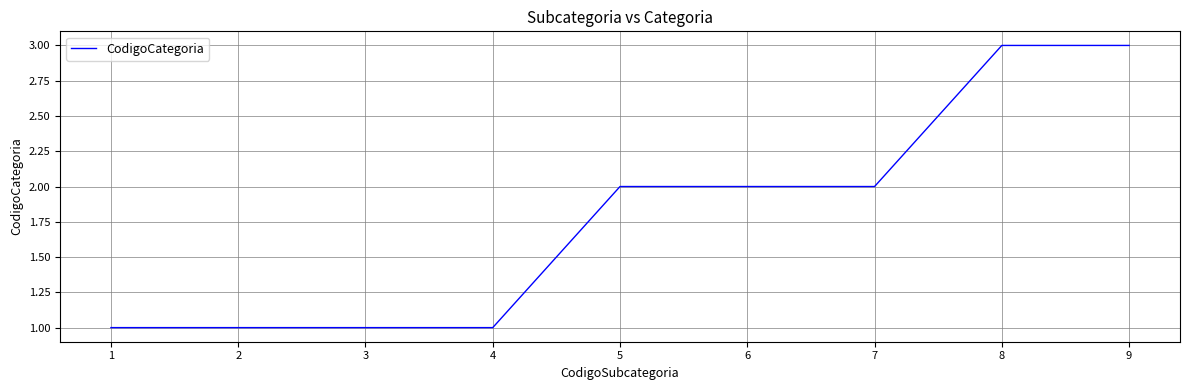

Read the value at 5.

2